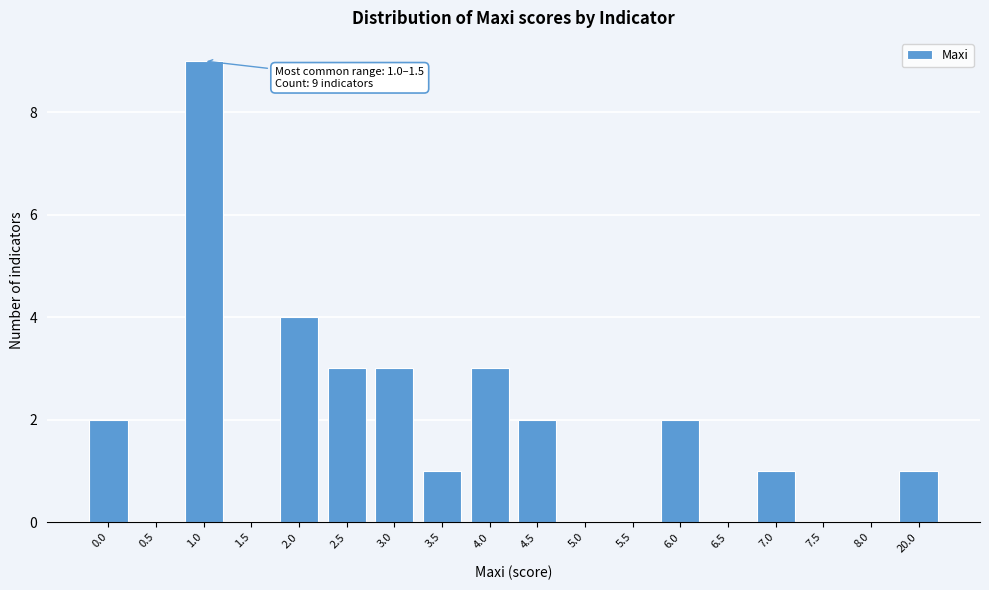

Reading left to right, transcribe all the data shown in this chart.

0.0=2	0.5=0	1.0=9	1.5=0	2.0=4	2.5=3	3.0=3	3.5=1	4.0=3	4.5=2	5.0=0	5.5=0	6.0=2	6.5=0	7.0=1	7.5=0	8.0=0	20.0=1